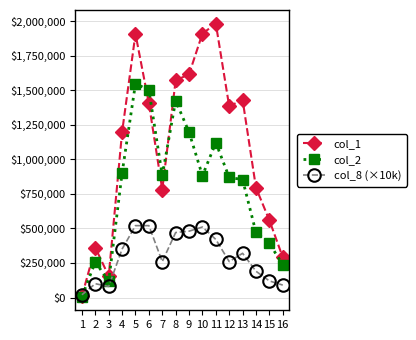

How many times do col_8 (×10k) and col_2 cross each other?

1